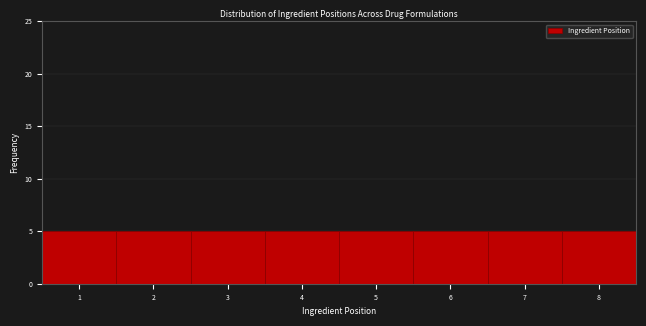

Reading left to right, transcribe this chart: for each bar, give the range it covers on the x-axis and its height. The values are not printed on the chart, so give them approximately, as read against the axis.

0.5 to 1.5: 5
1.5 to 2.5: 5
2.5 to 3.5: 5
3.5 to 4.5: 5
4.5 to 5.5: 5
5.5 to 6.5: 5
6.5 to 7.5: 5
7.5 to 8.5: 5